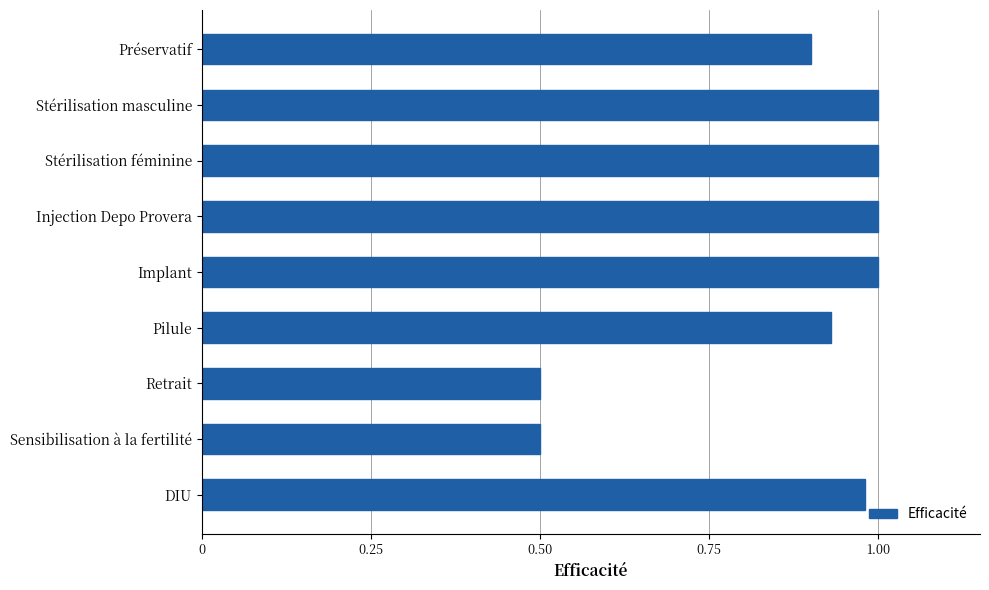

Count the number of categories in the chart.

9